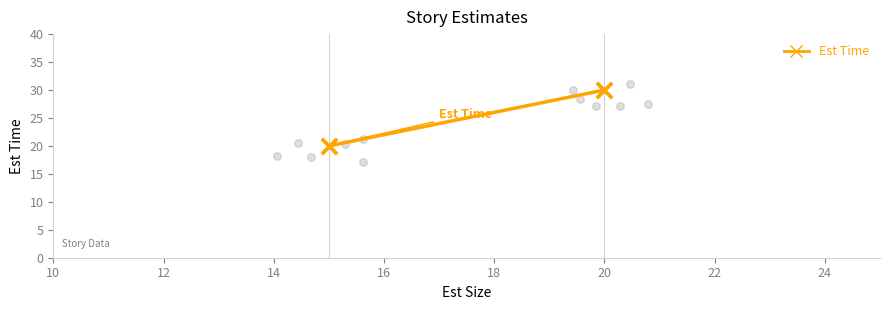

Approximately how many times larger is the value at 14 compared to 10?

0.7